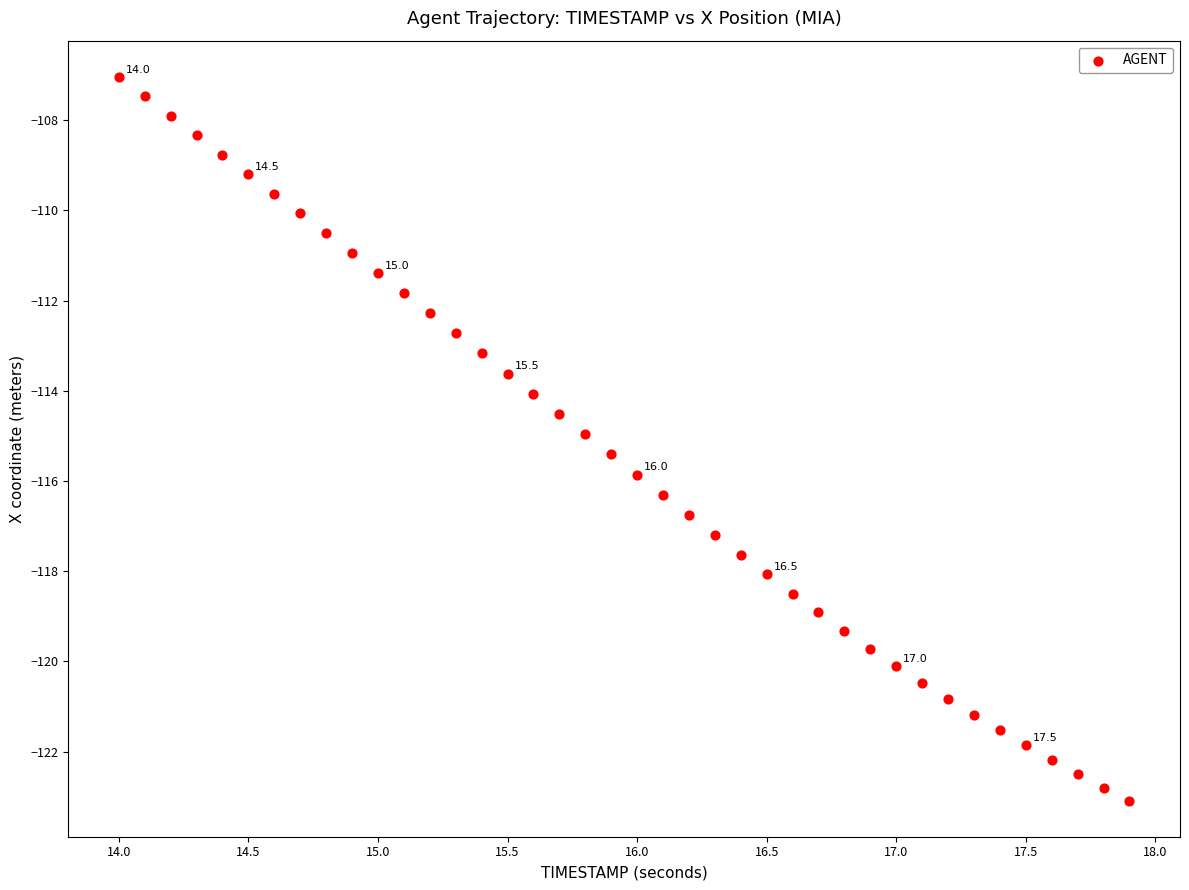

What is the range of Y values (max minus min)?

16.0